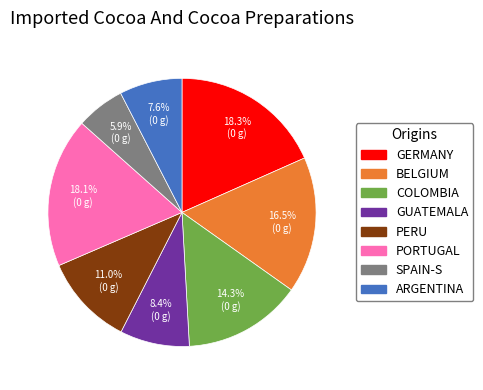

To the nearest percent, what is the difference between the largest and smallest slice percentages?

12%